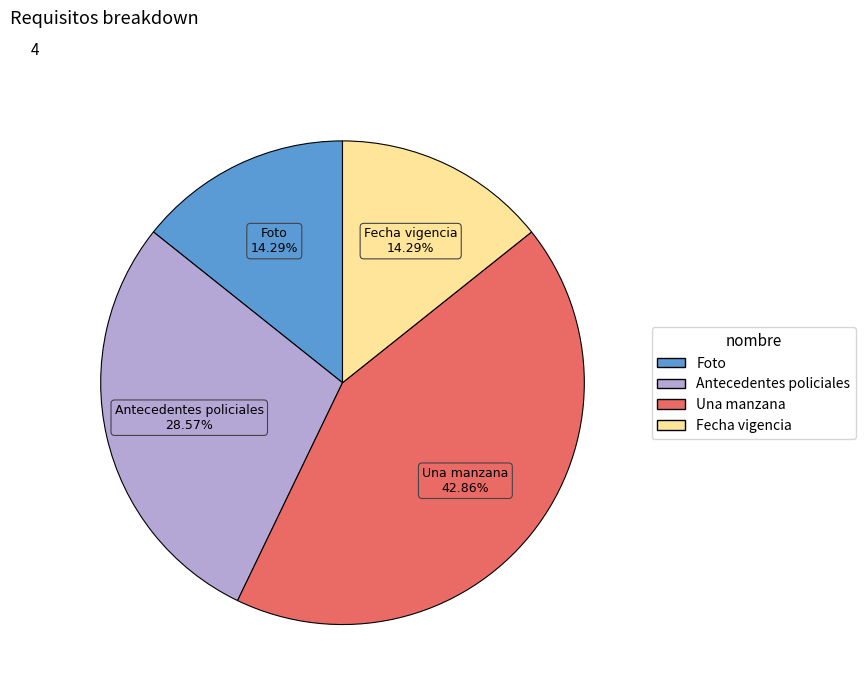

The Antecedentes policiales slice represents 29% of the pie. True or false?

True